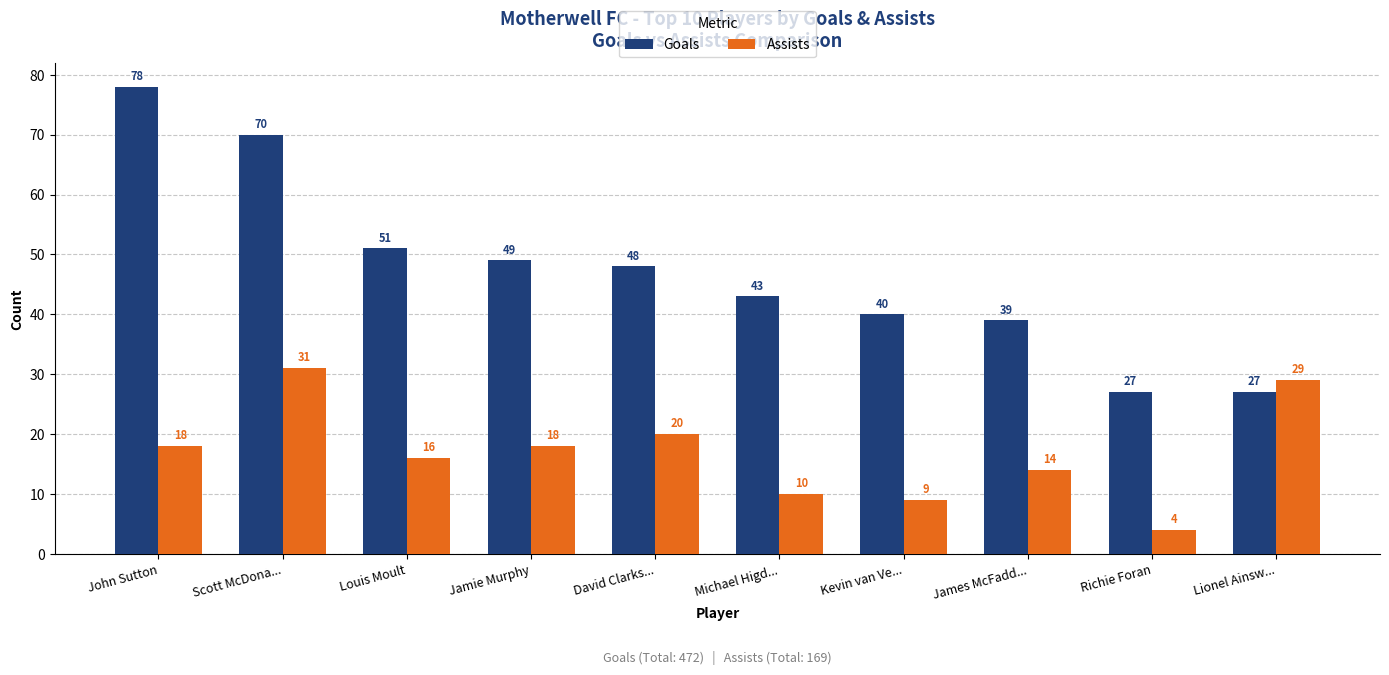

The value of Assists at Lionel Ainsw... is 39. True or false?

False